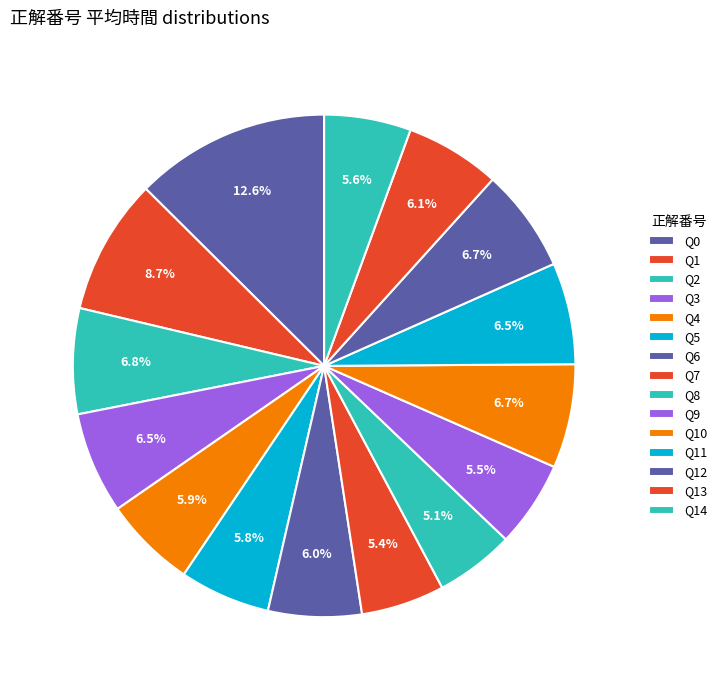

Count the number of slices in the pie.

15